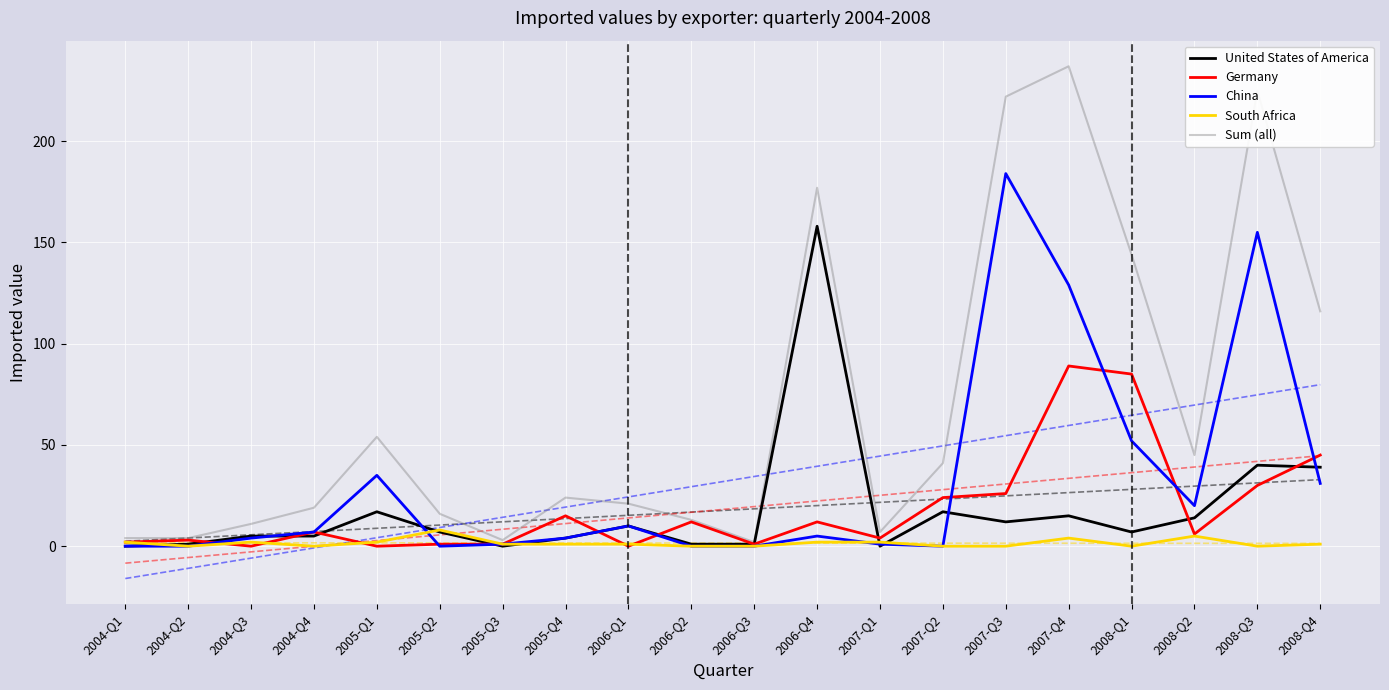

How many lines are shown in the chart?

5